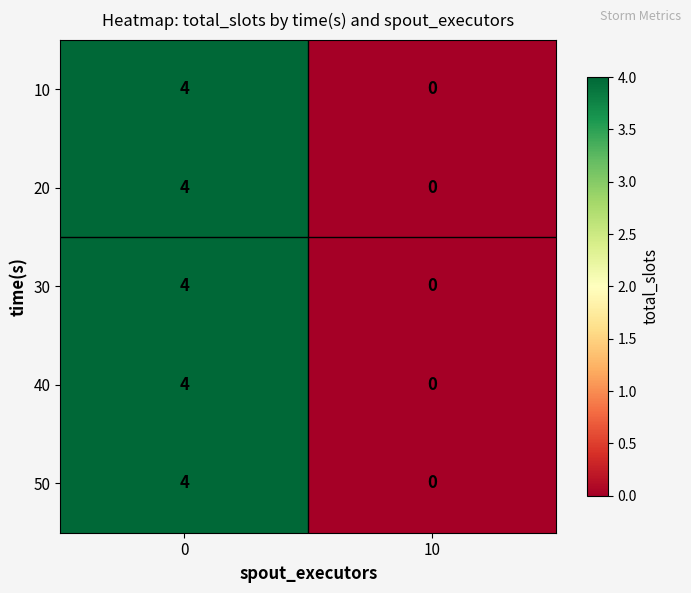

What is the difference between the maximum and minimum values in the 20 series?

4